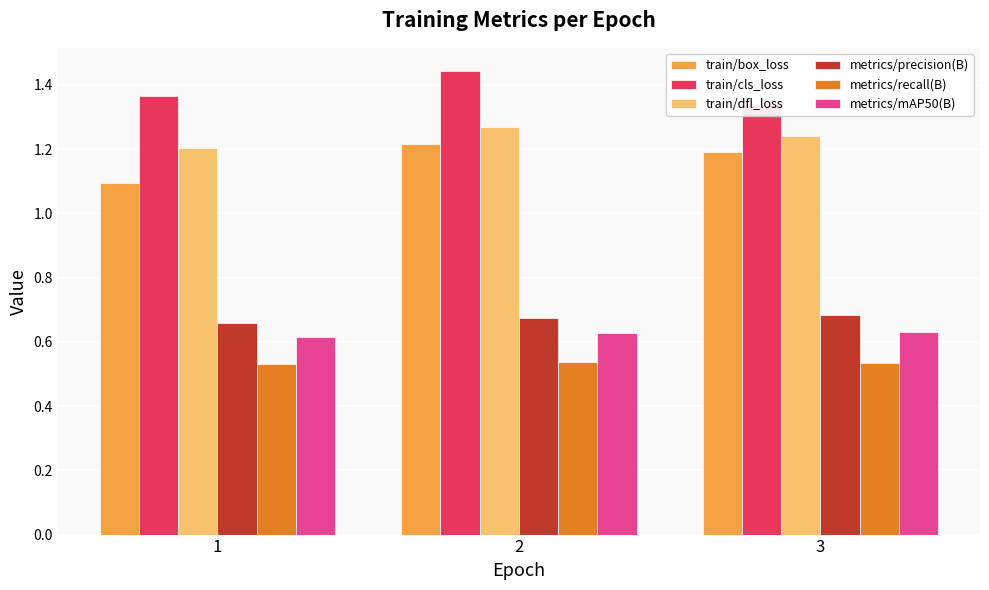

What is the value of the train/cls_loss bar at the 3rd from the left?

1.3